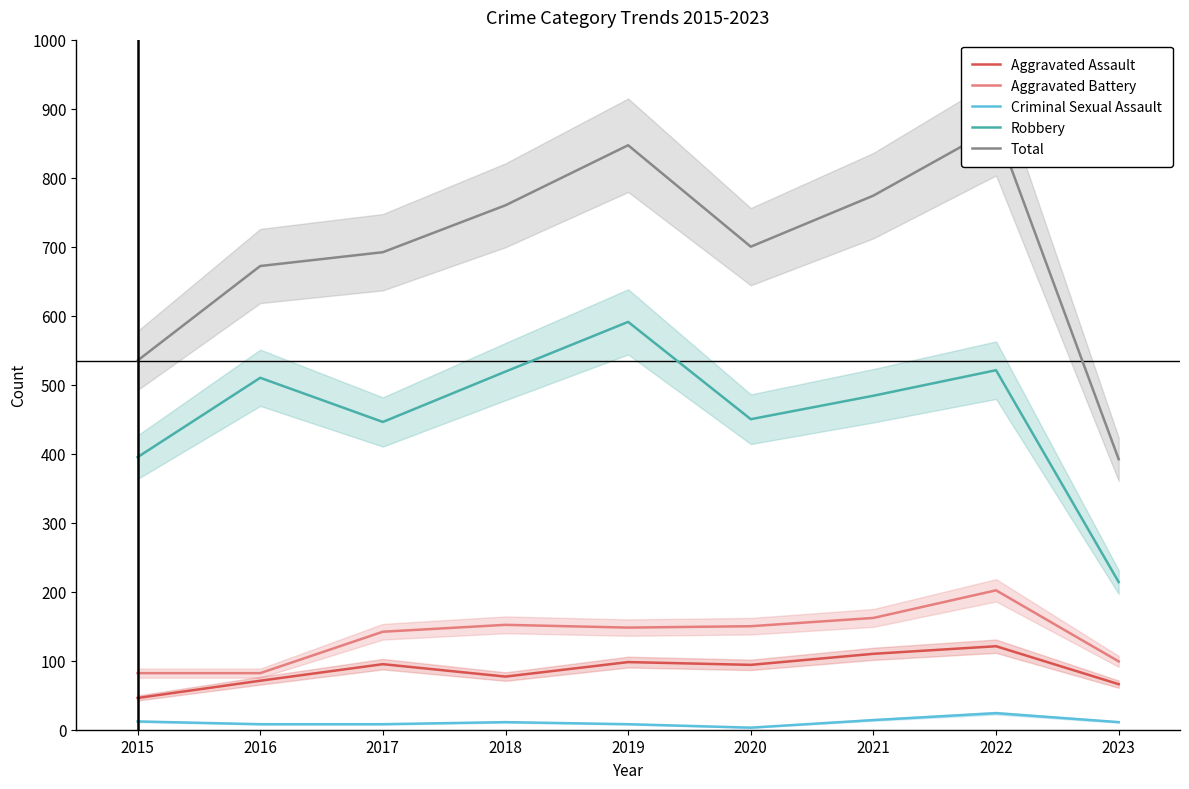

What is the value of the Criminal Sexual Assault point at the 9th from the left?

11